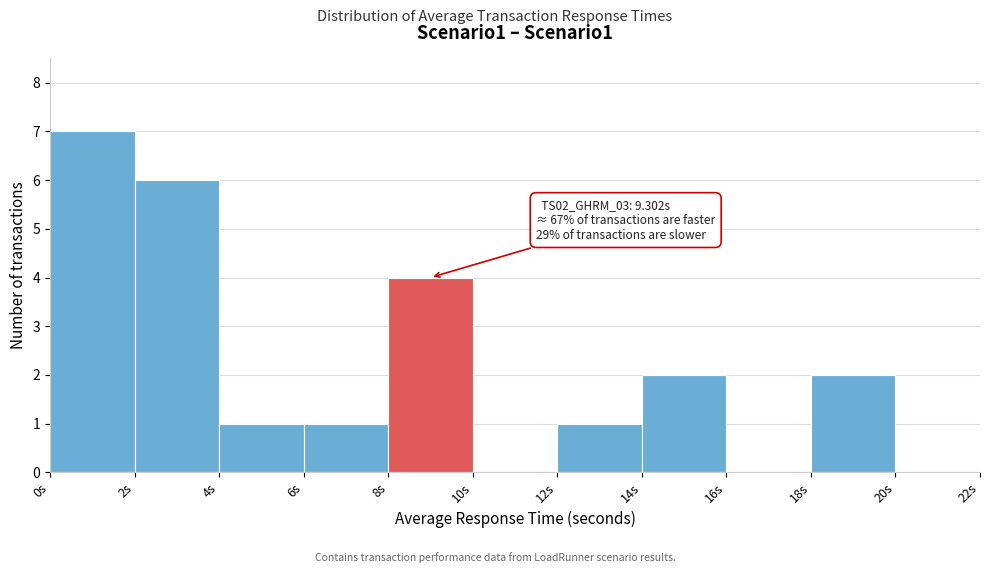

Over which range of the x-axis is the bar tallest?

0 to 2